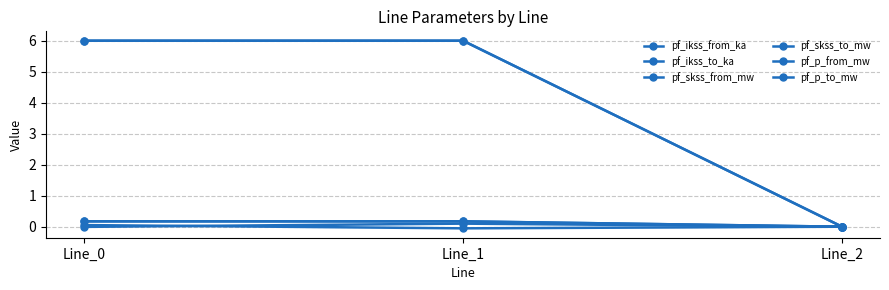

What is the spread (max minus min) of values at Line_1?

6.1